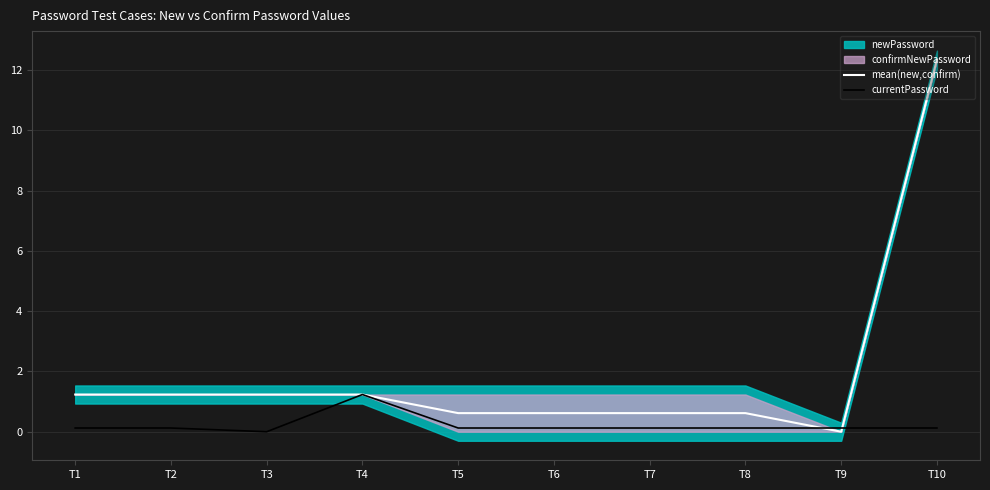

What is the highest value of the currentPassword series?

1.2